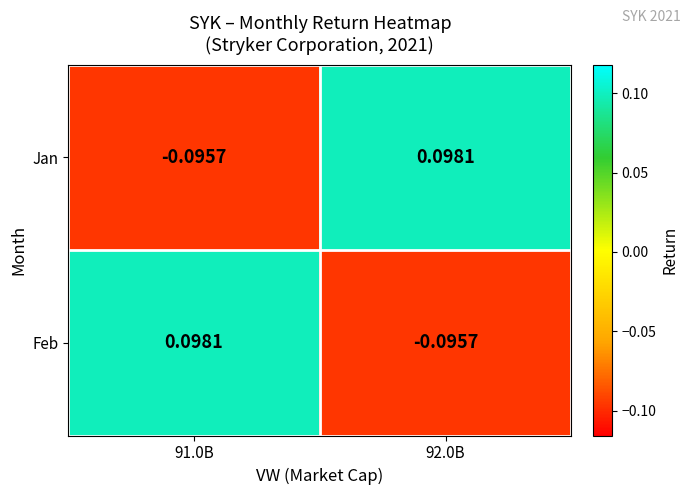

Is the value of Feb at 91.0B greater than the value of Jan at 91.0B?

Yes